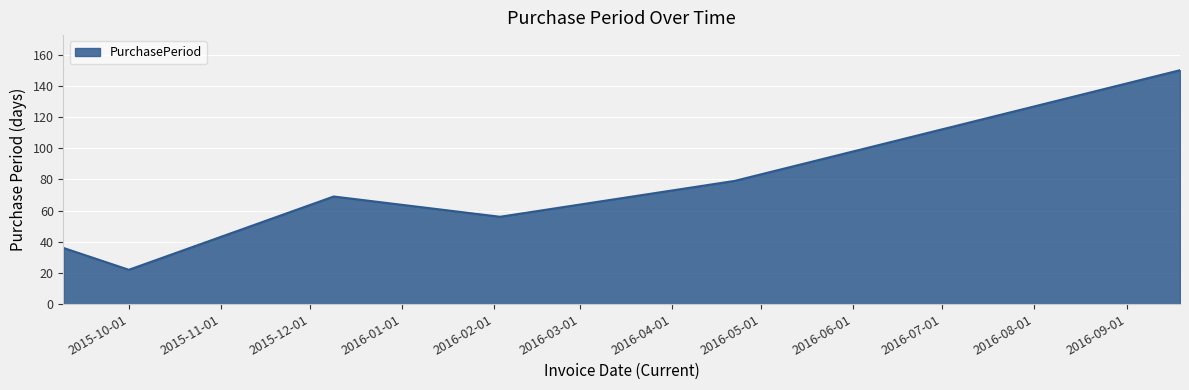

What is the average value?

69